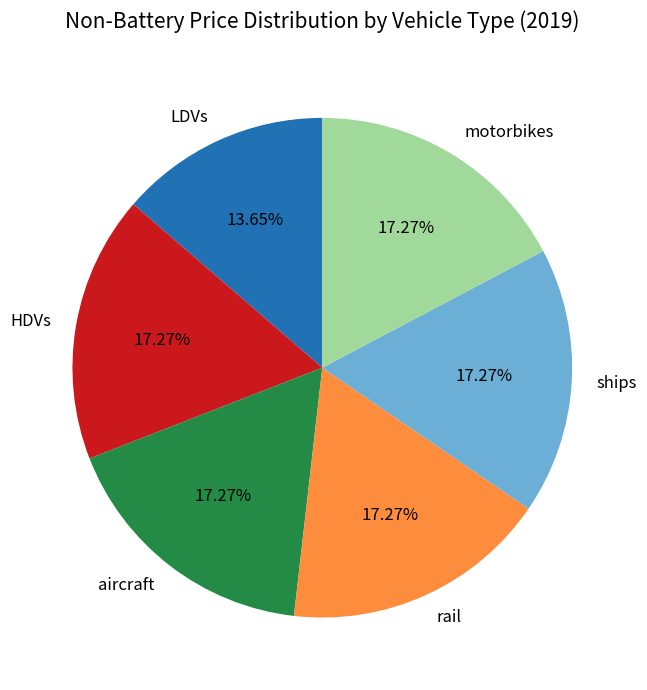

Between LDVs and rail, which is larger?

rail